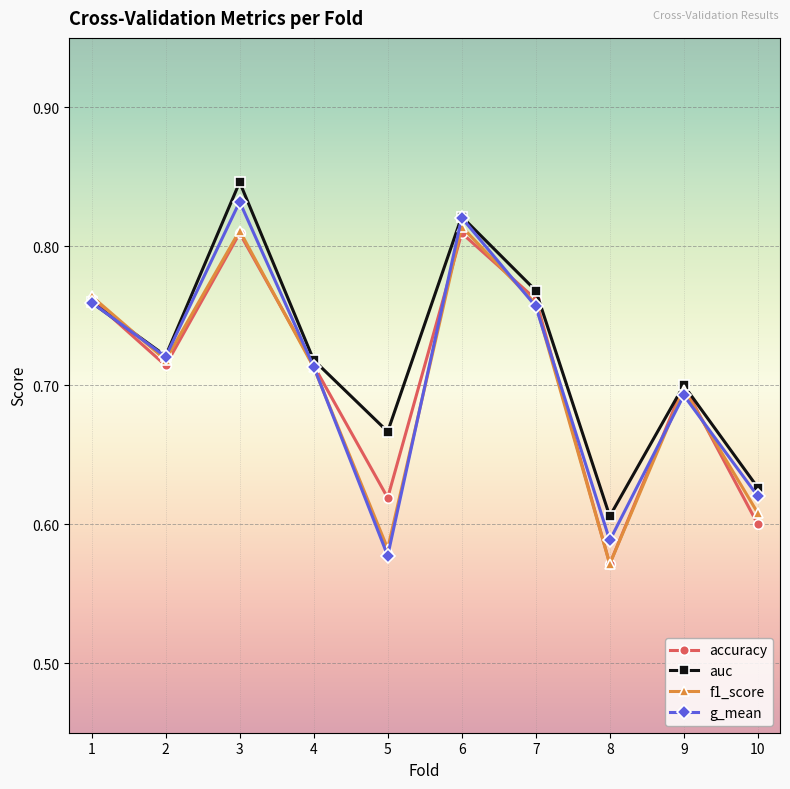

Count the number of data series in this chart.

4